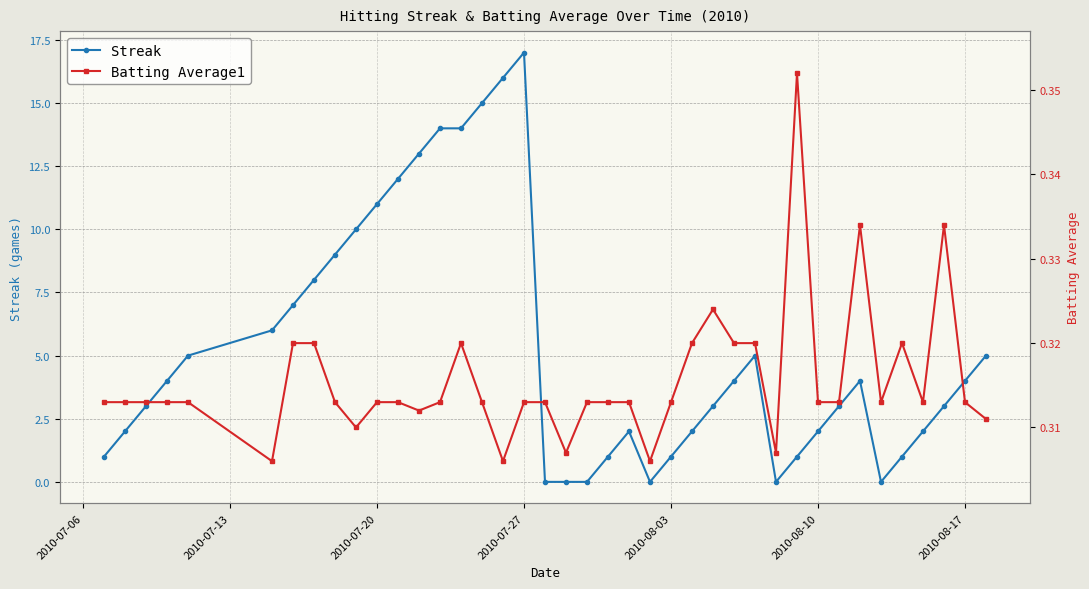

What are all the series names shown in the legend?

Streak, Batting Average1